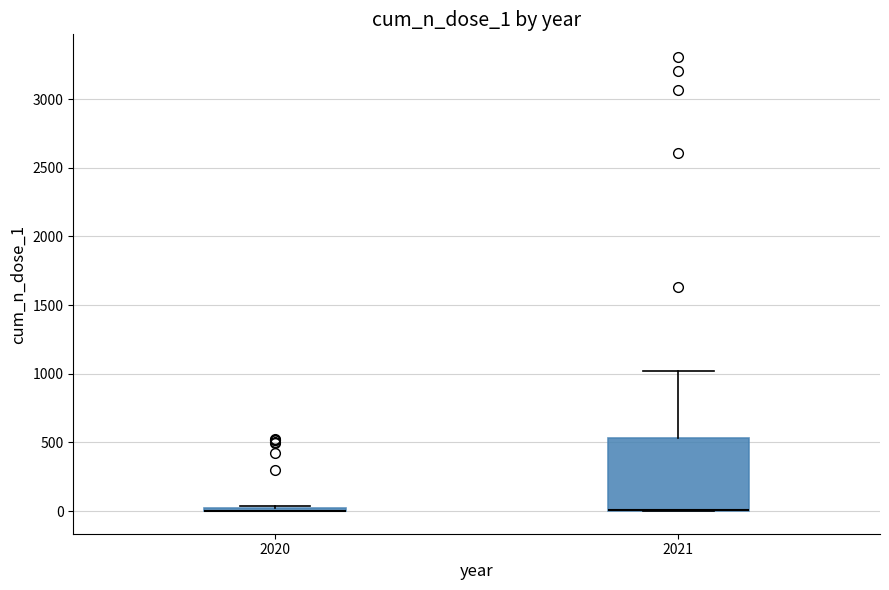

Where is the lower edge of the box at x = 2020 on the y-axis? The values are not printed on the chart, so give them approximately, as read against the axis.

0